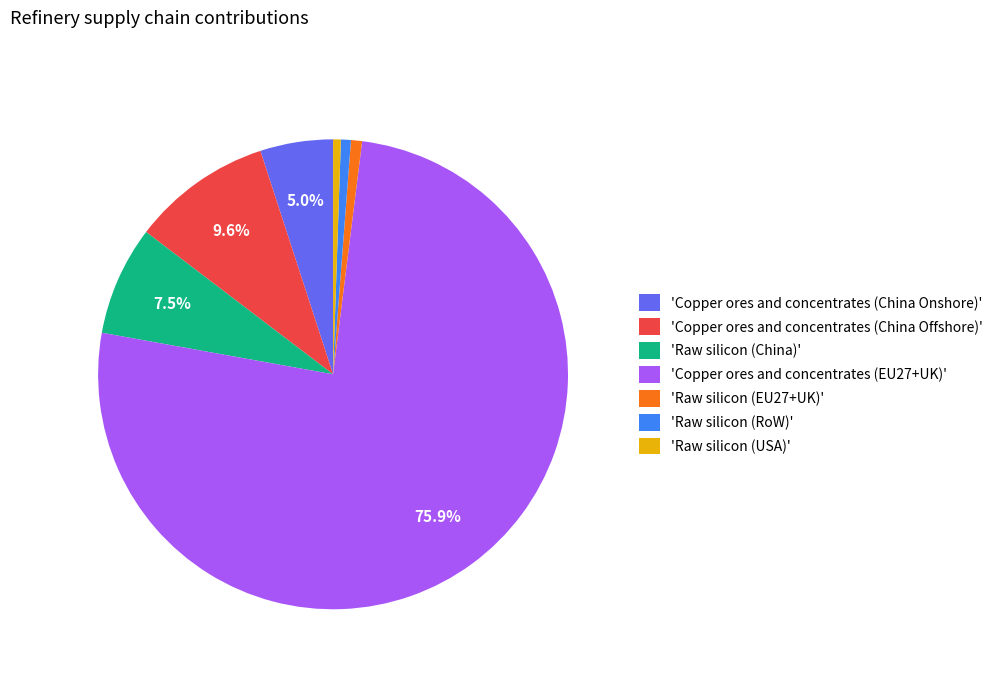

How many slices are in this pie chart?

7